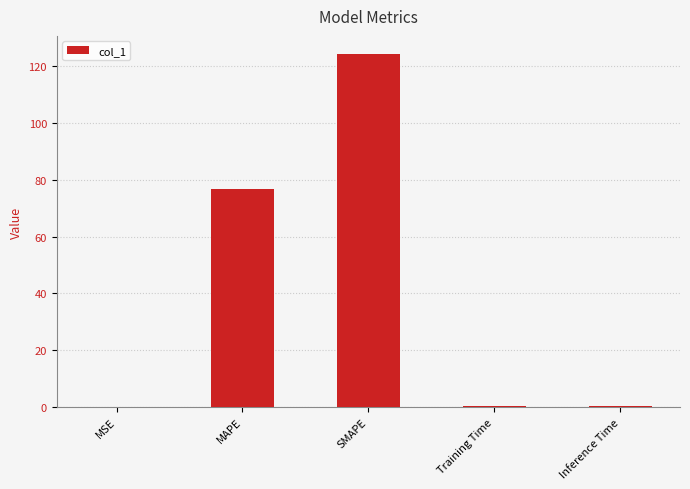

What is the maximum value shown in the chart?

124.5